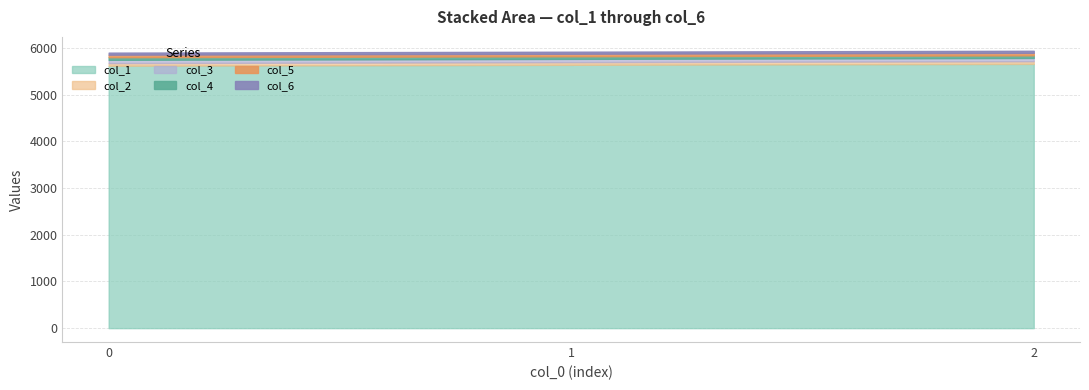

Reading left to right, what are all the values shown in this chart?

col_1: 5618.6	5638.5	5658.5
col_2: 57.0	57.0	57.0
col_3: 70.0	70.0	70.0
col_4: 56.0	56.0	56.0
col_5: 54.0	54.0	54.0
col_6: 44.0	44.0	44.0